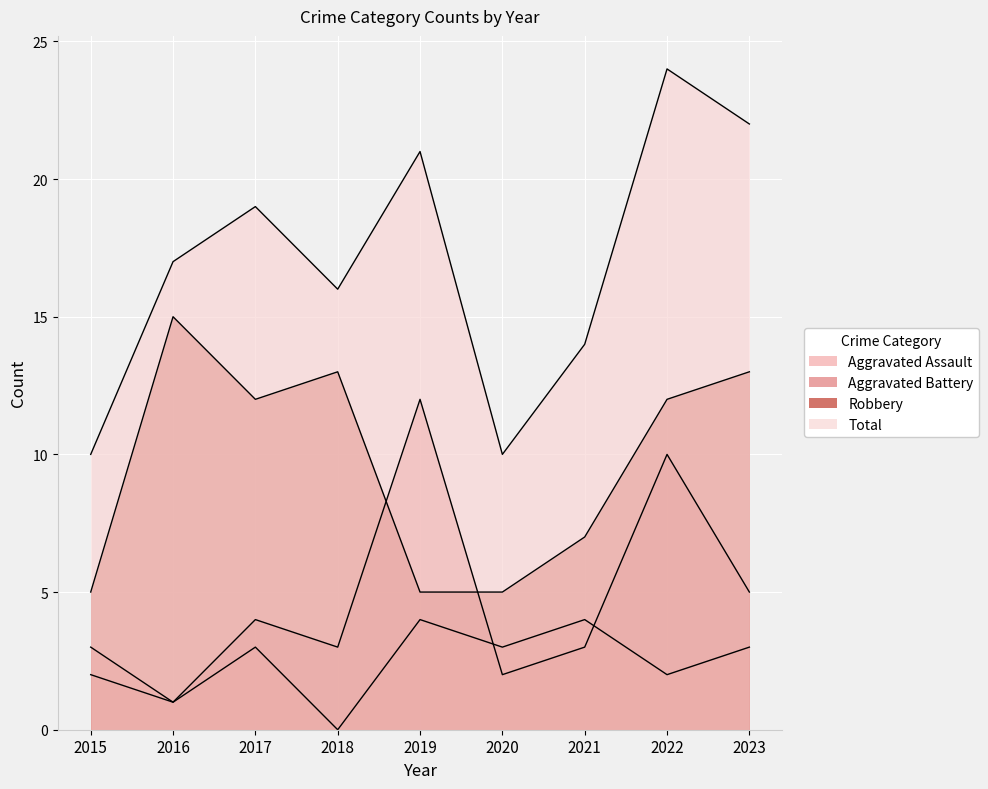

At which category is the sum across all series the highest?

2022